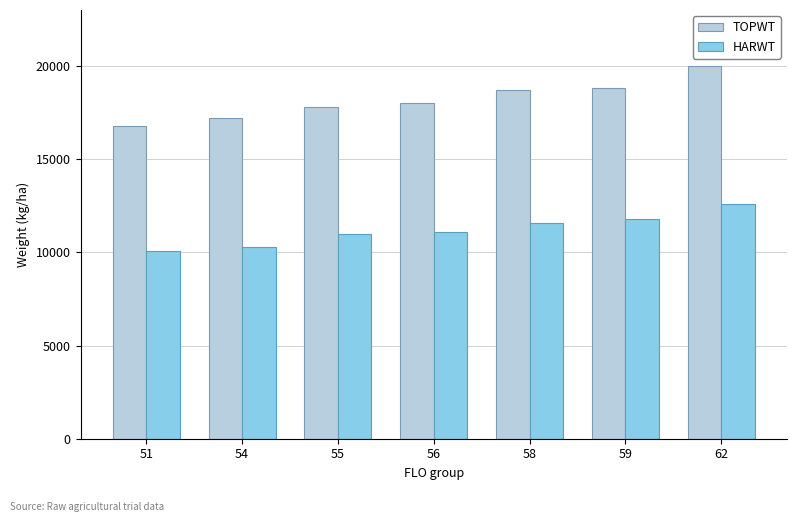

What is the lowest value of the TOPWT series?

16751.0